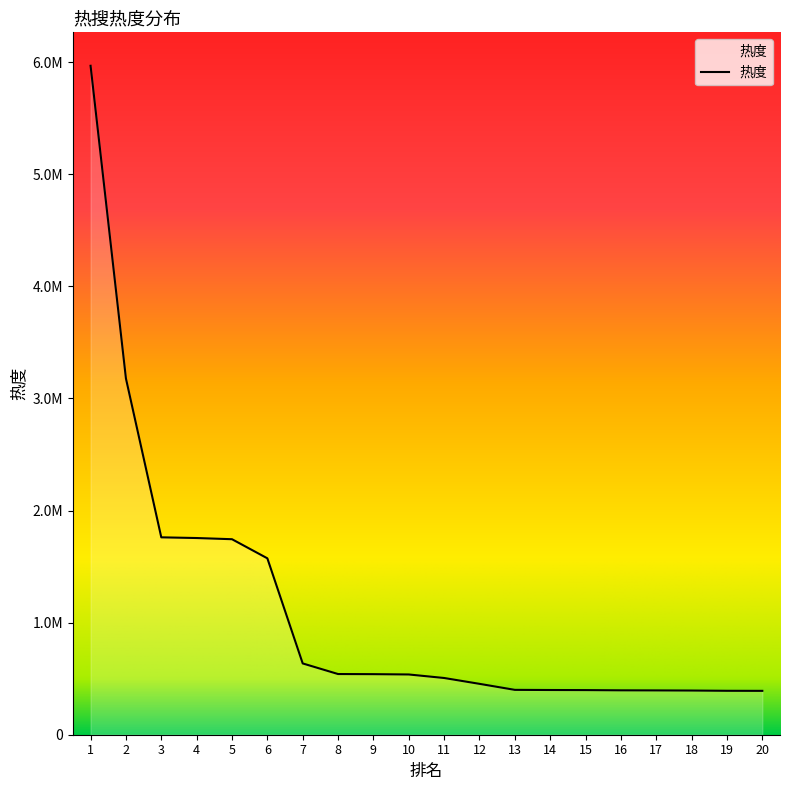

How many lines are shown in the chart?

1